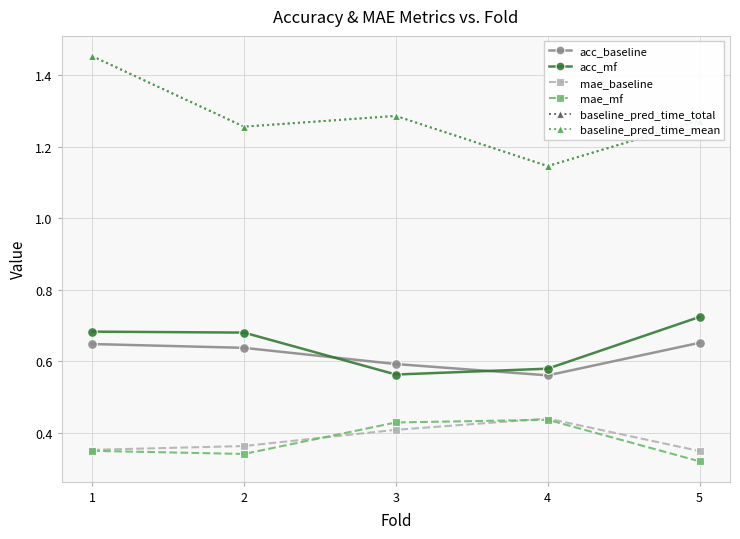

Does the chart display data point markers on the line(s)?

Yes